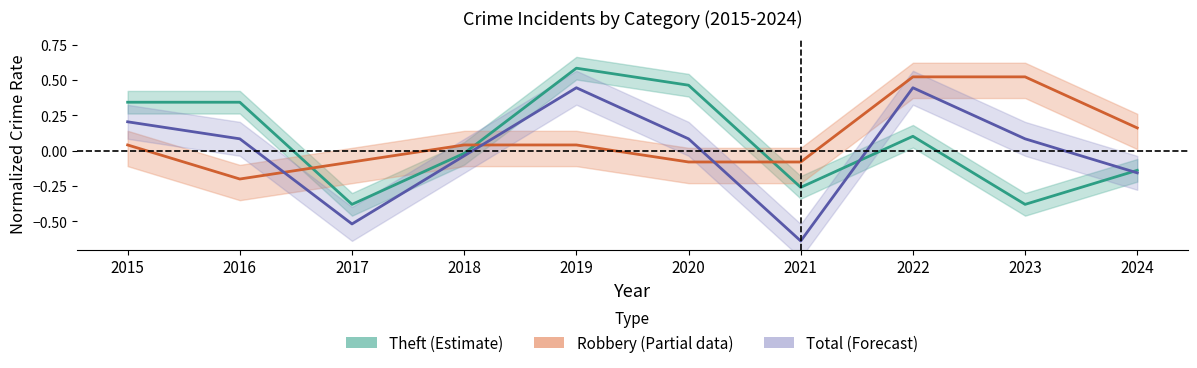

What is the value of the Total point at the 8th from the left?

0.4